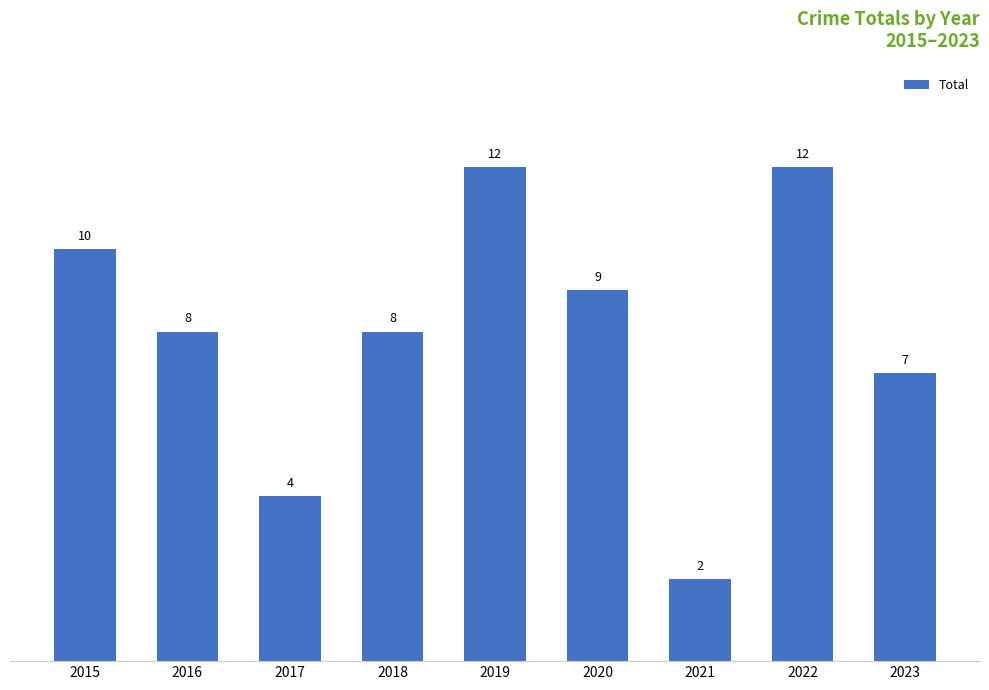

Reading left to right, transcribe all the data shown in this chart.

10	8	4	8	12	9	2	12	7